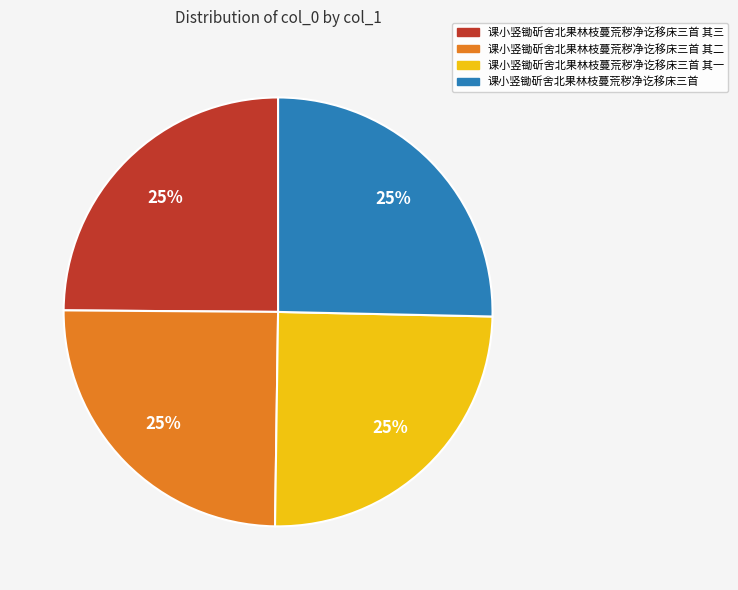

Is there any slice that represents more than half of the pie?

No